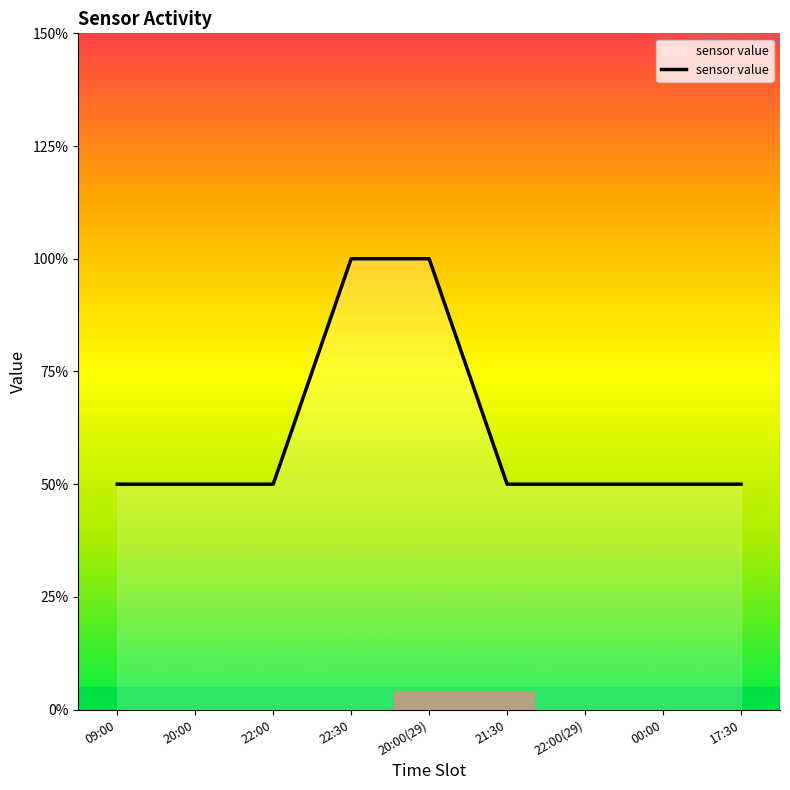

What is the label of the 3rd point from the left?

22:00